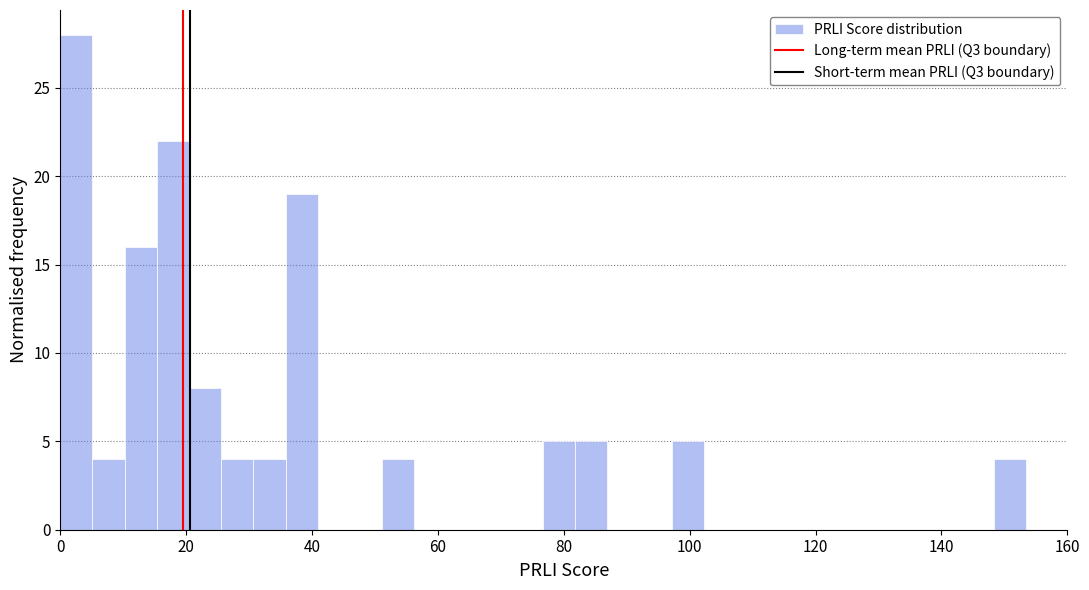

Around what value on the x-axis is the tallest bar? Give the approximate position of its centre, as read against the axis.

2